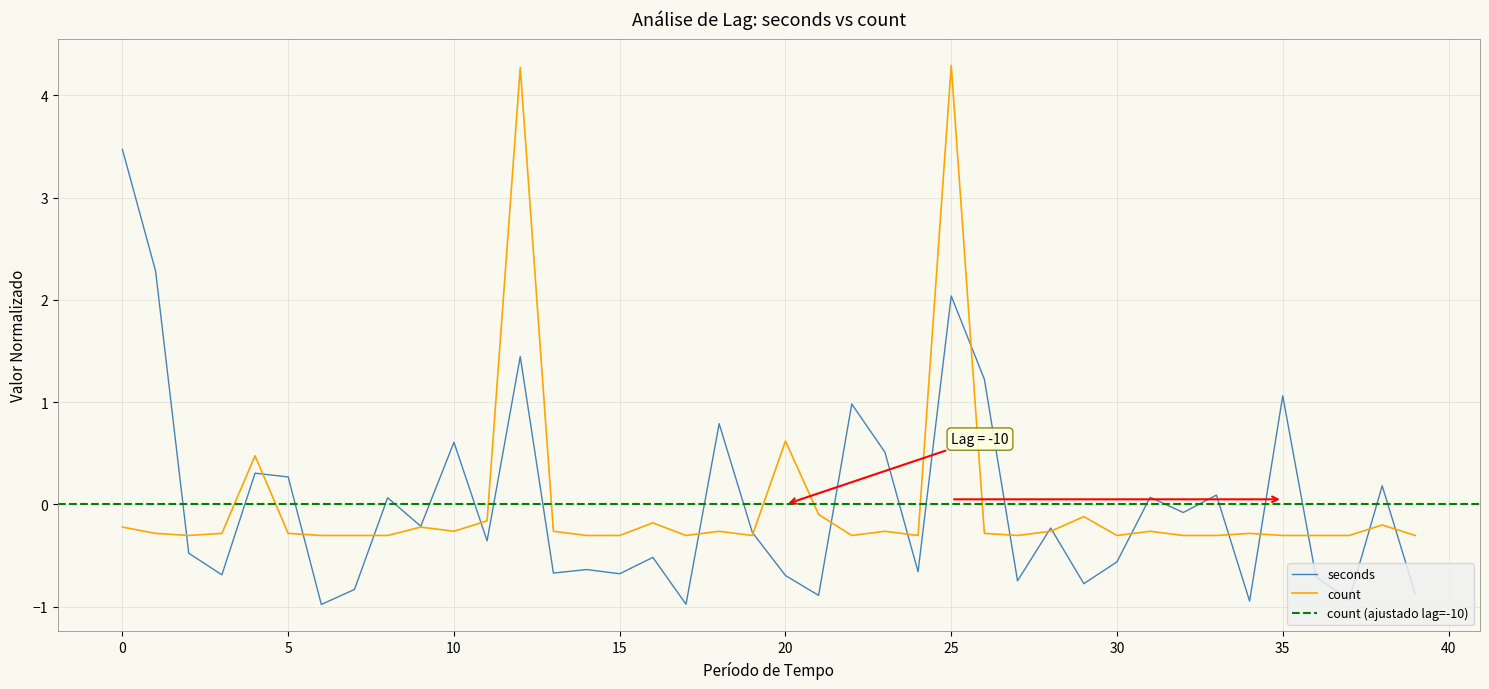

How many interior local peaks does the count series have?

12